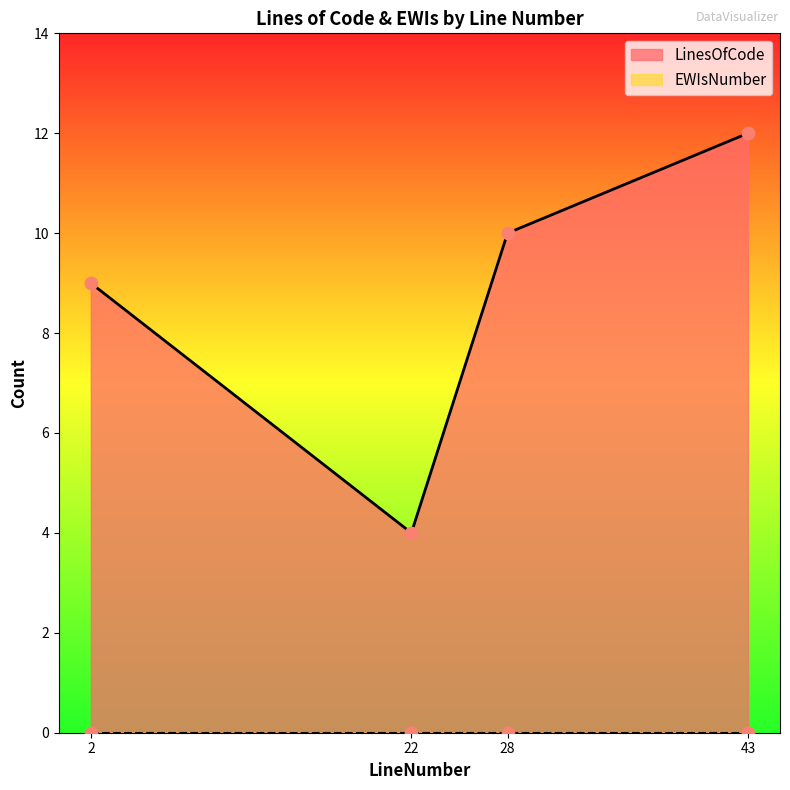

Which has a higher value, 43 or 28?

43